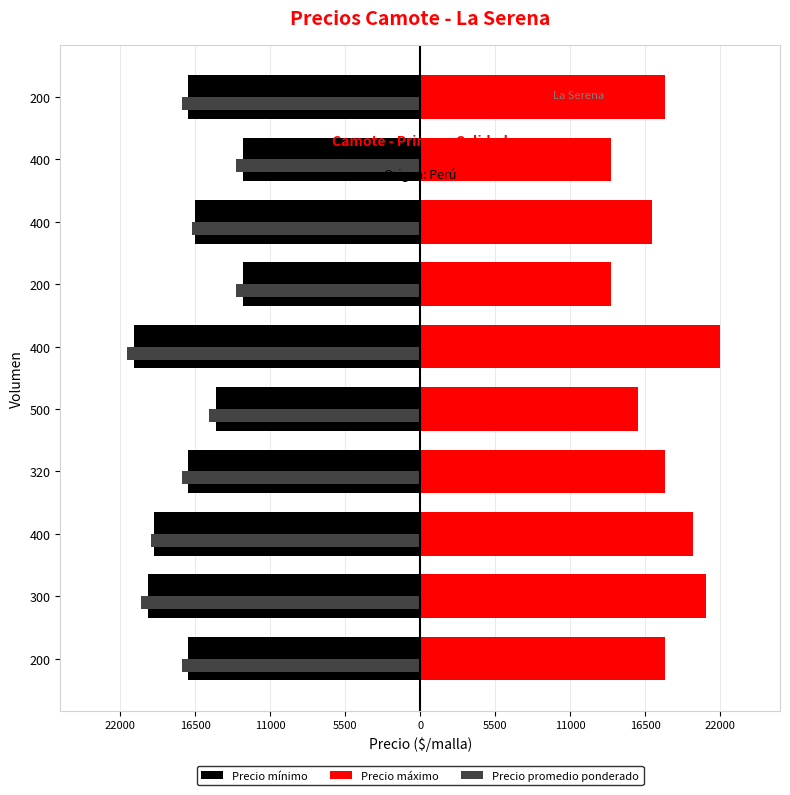

What is the label of the 2nd bar from the left?

300